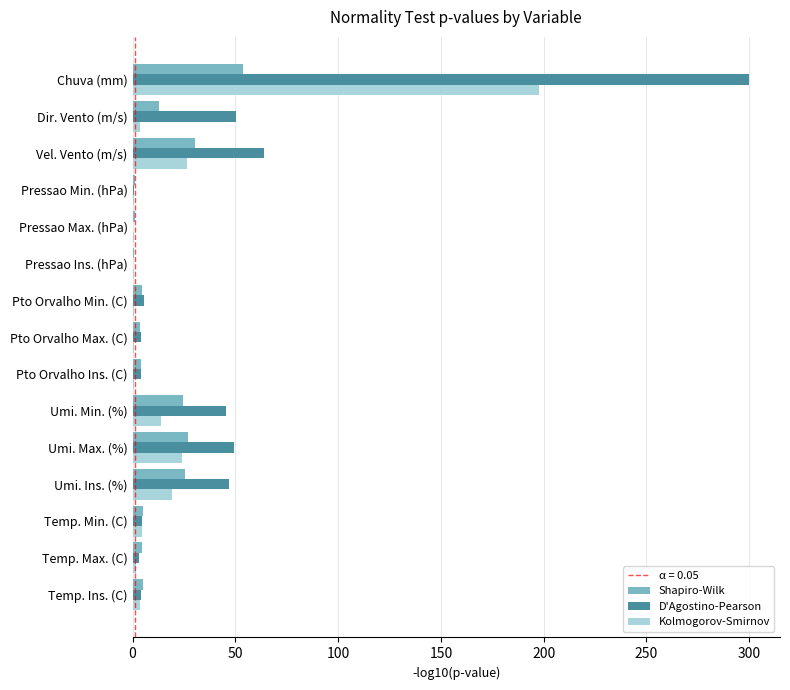

Which category has the highest value in the Kolmogorov-Smirnov series?

Chuva (mm)